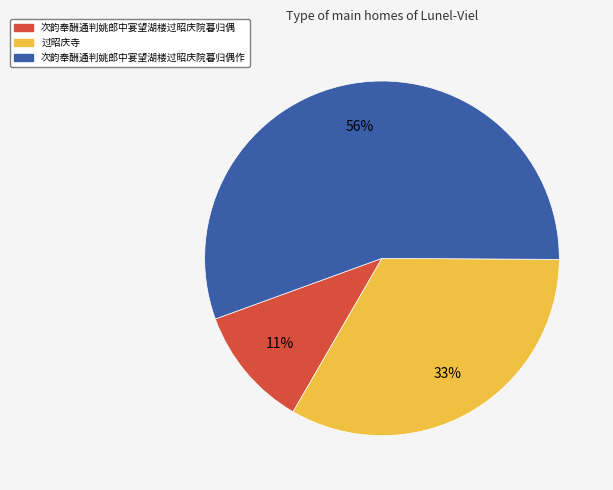

To the nearest percent, what is the difference between the largest and smallest slice percentages?

45%